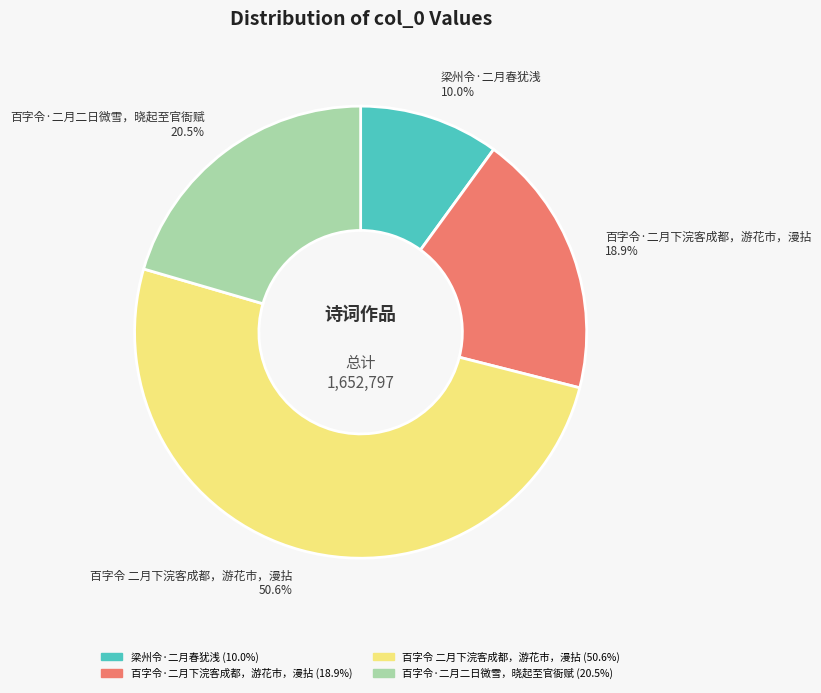

How much of the chart is everything except 百字令 二月下浣客成都，游花市，漫拈?

49.4%